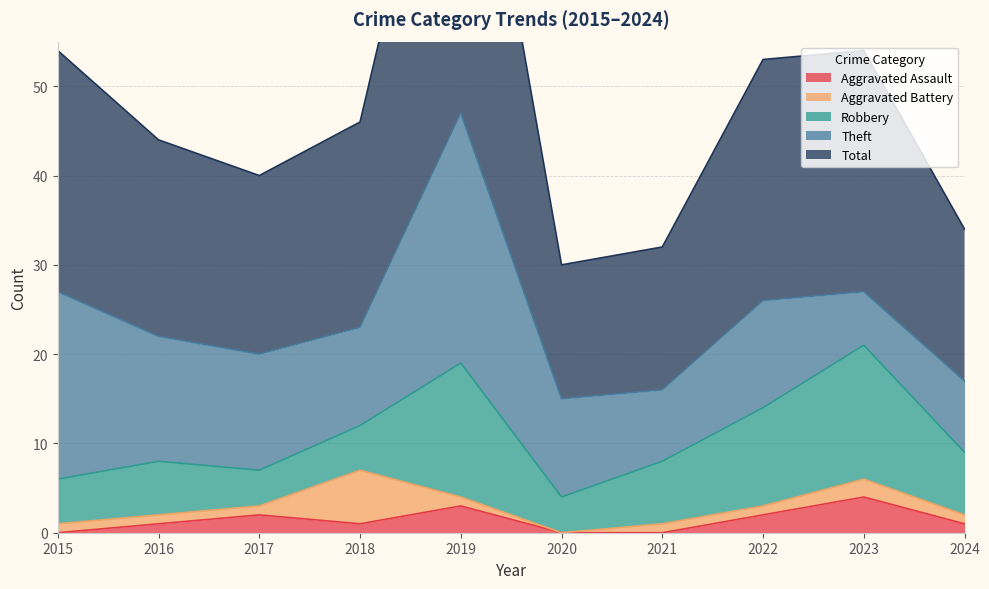

Rank the series at 2020 from lowest to highest value.

Aggravated Assault, Aggravated Battery, Robbery, Theft, Total